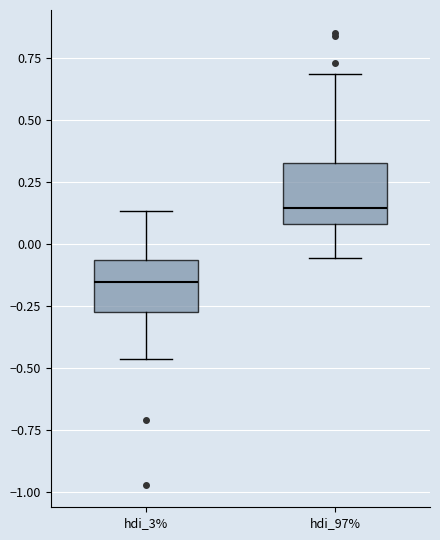

Reading left to right, transcribe this box plot: for each box, give where its median line is, the range the box spans, and where its two whiskers end, as read against the y-axis. The values are not printed on the chart, so give them approximately, as read against the axis.

hdi_3%: median -0.15, box -0.25 to -0.05, whiskers -0.45 to 0.15
hdi_97%: median 0.15, box 0.10 to 0.35, whiskers -0.05 to 0.70